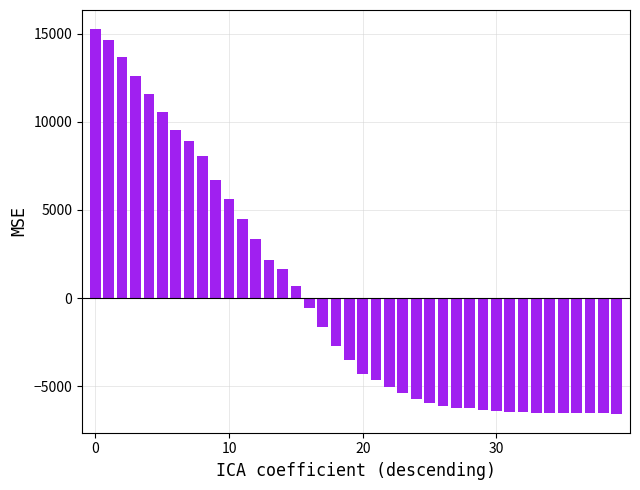

How many bars are there in total?

40